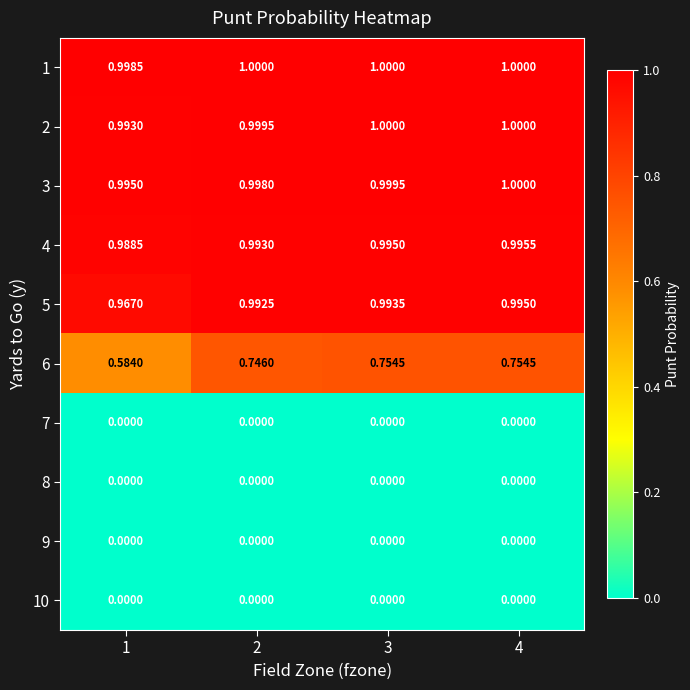

At which category is the sum across all series the highest?

4